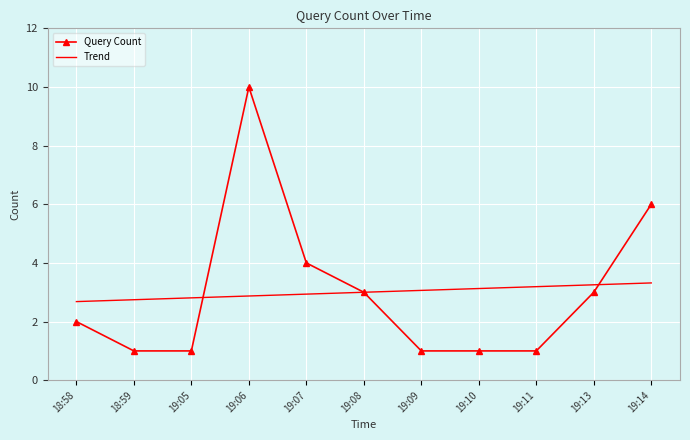

The Trend series shows 2.8 at 19:05. True or false?

True